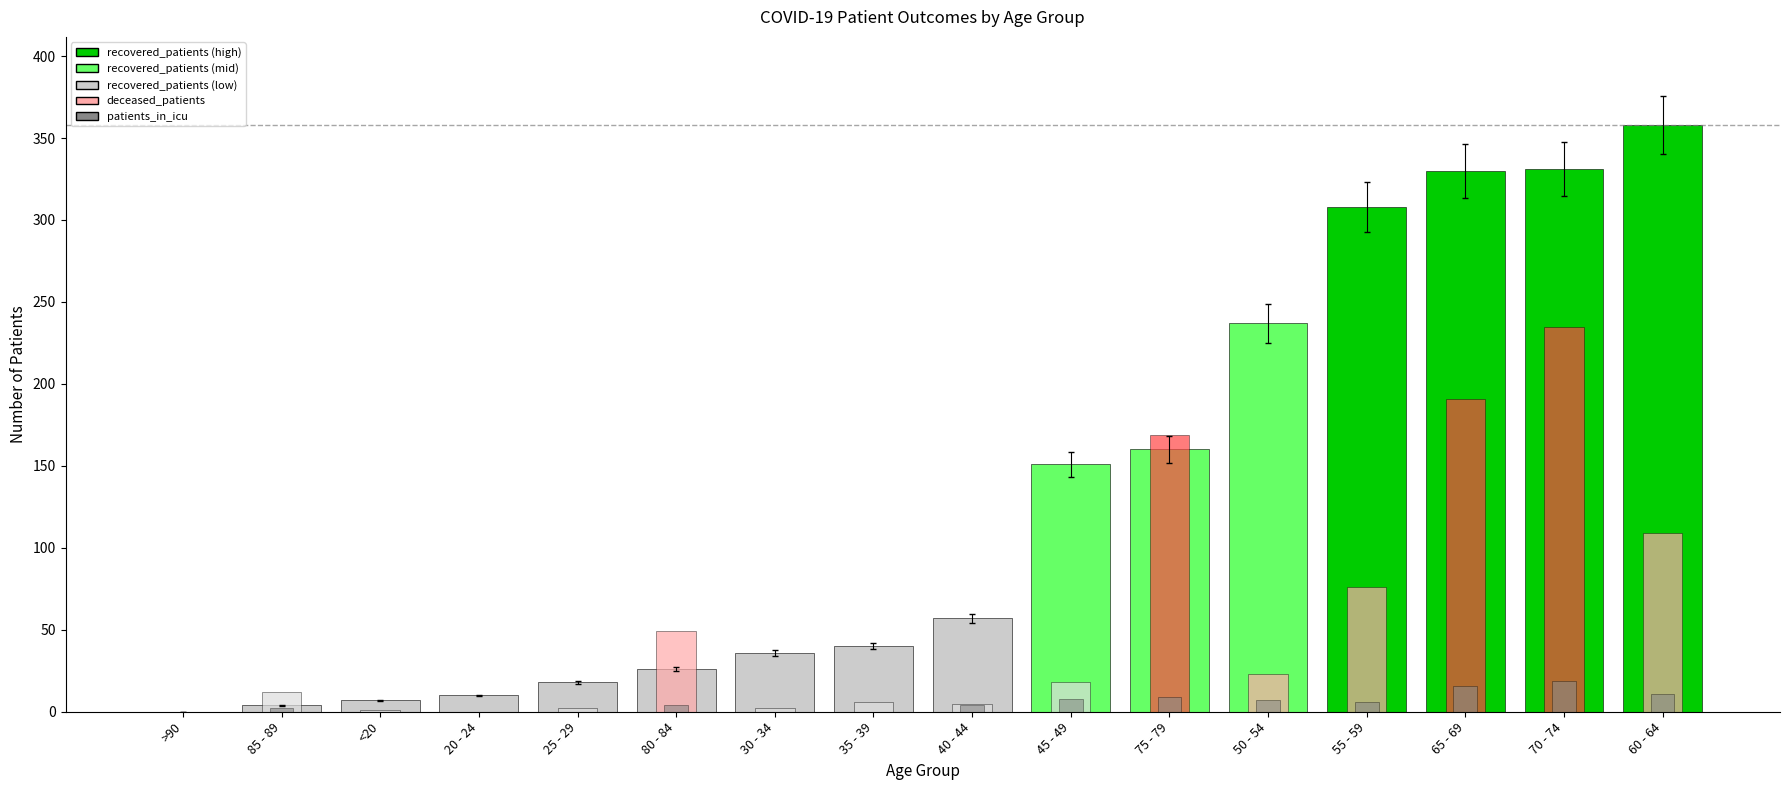

List the series in order of their overall mean, lowest first.

patients_in_icu, deceased_patients, recovered_patients